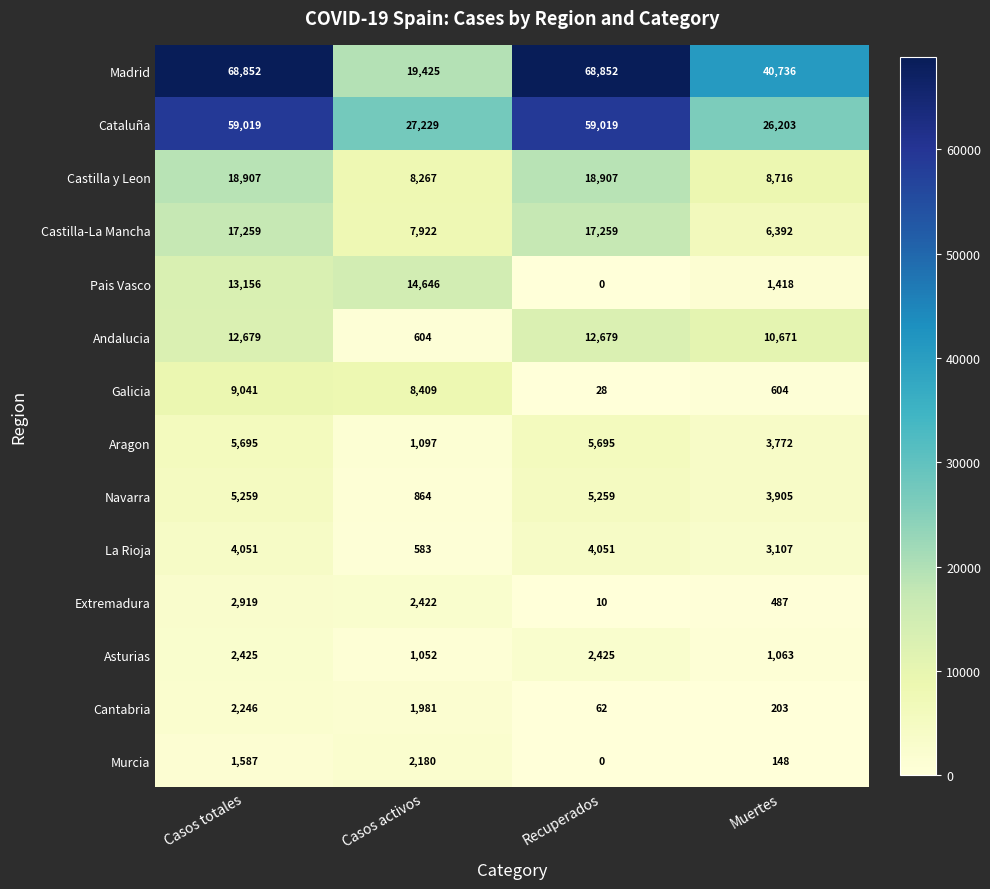

Which series has the largest total across all categories?

Madrid